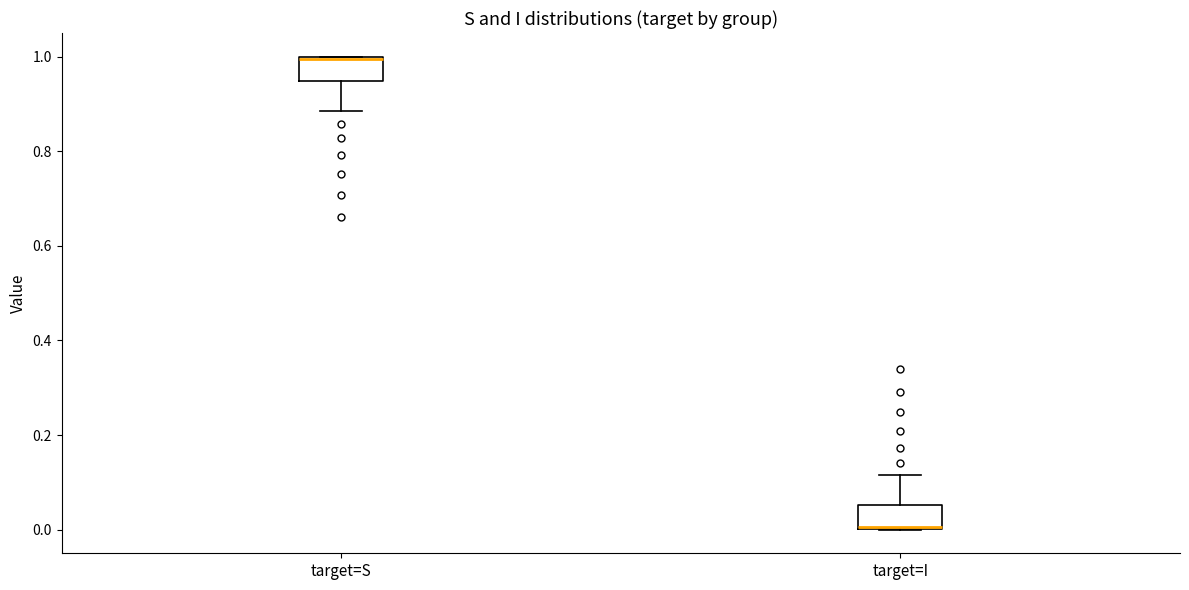

Where does the upper whisker of the box for target=I end on the y-axis? The values are not printed on the chart, so give them approximately, as read against the axis.

0.12